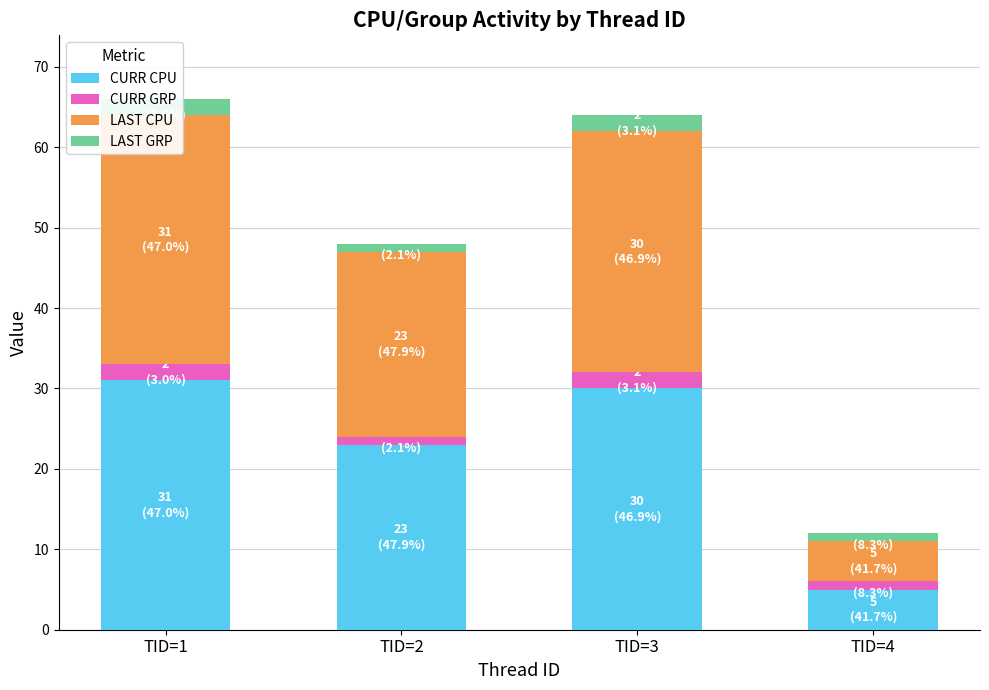

At which category does the chart reach its peak across all series?

TID=1